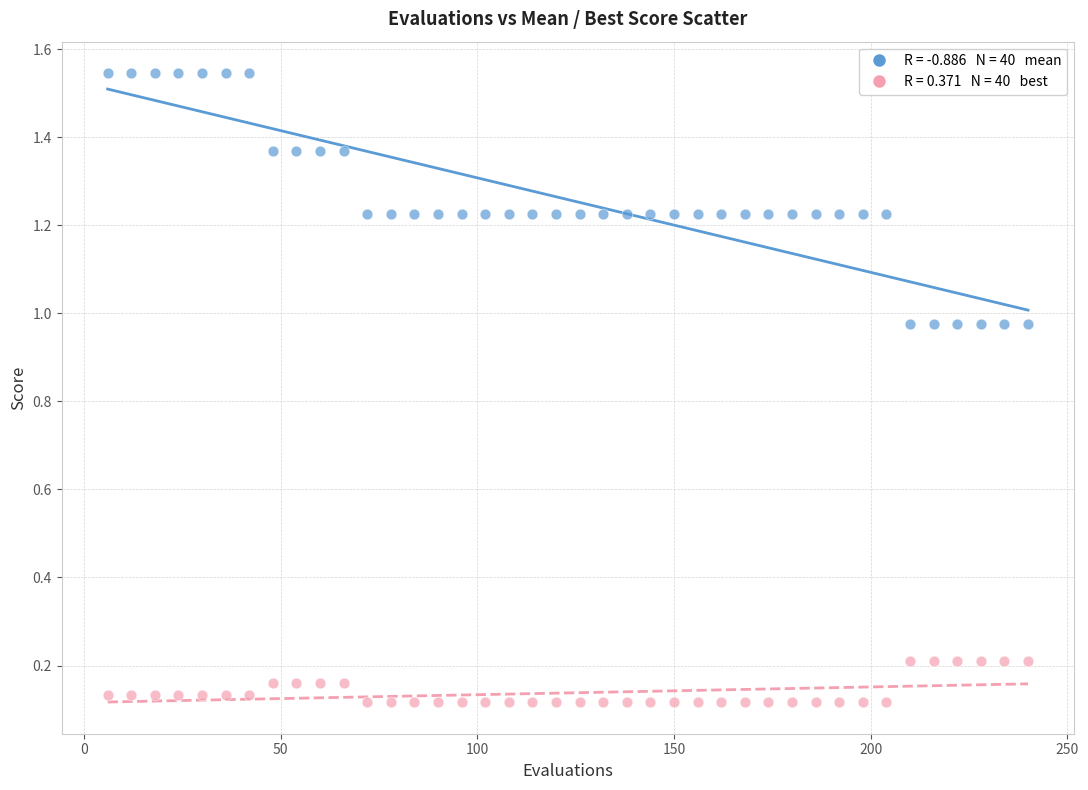

Across all data points, what is the range of X values (max minus min)?

234.0